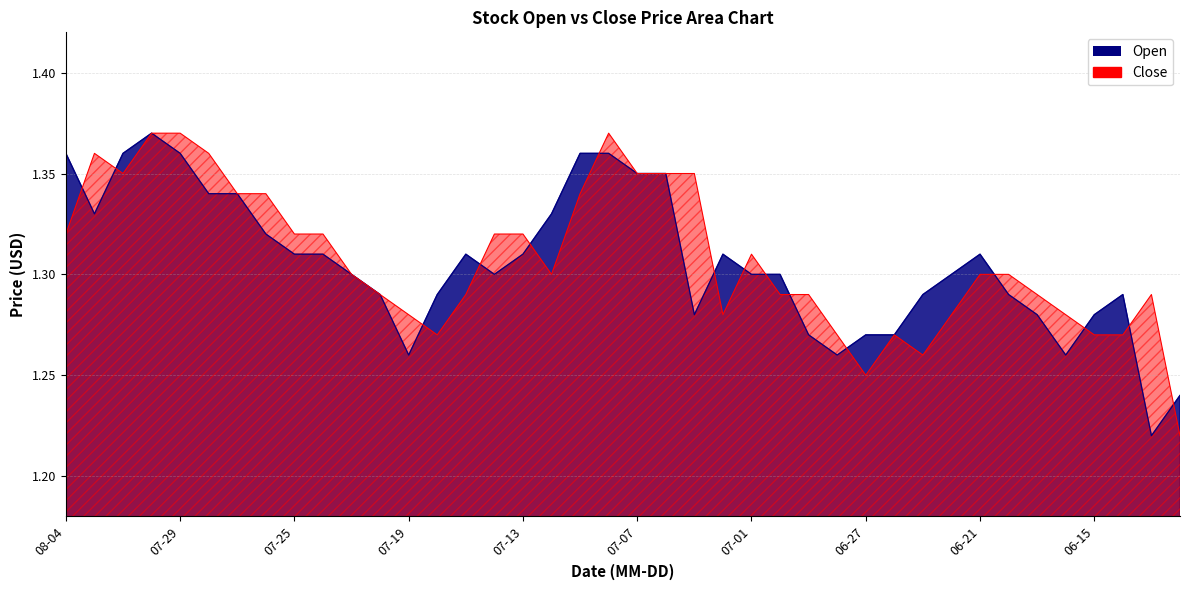

True or false: Close has a value of 1.8 at 06-21.

False